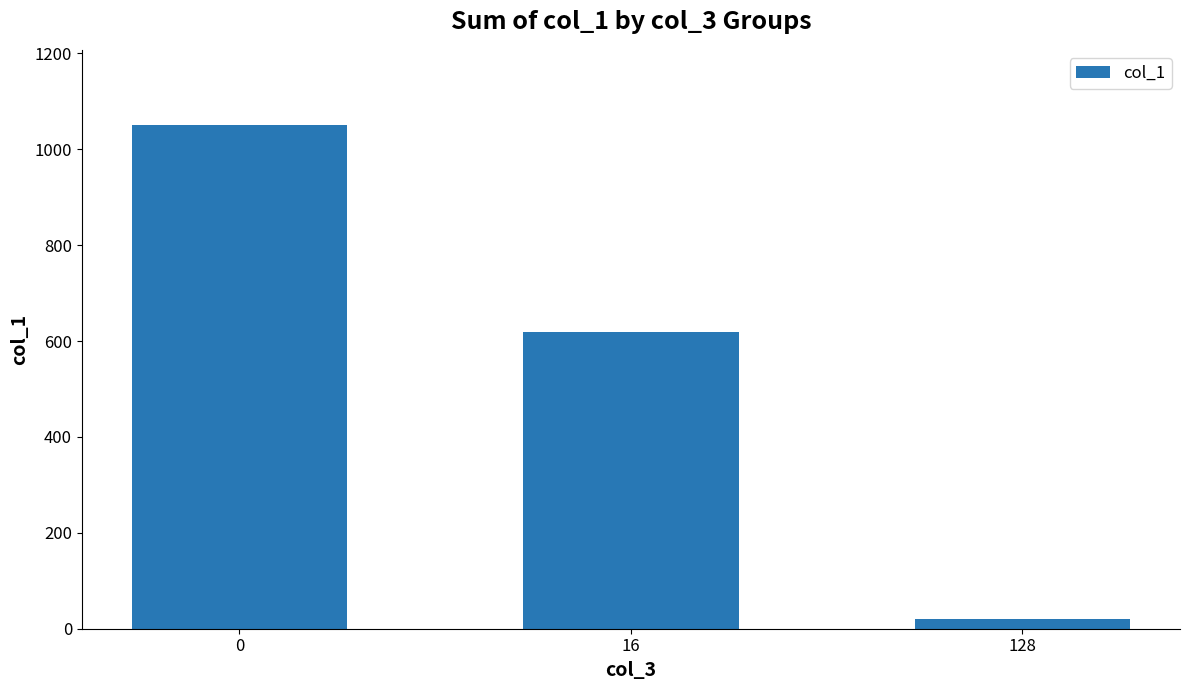

List the labels in order of value, smallest first.

128, 16, 0